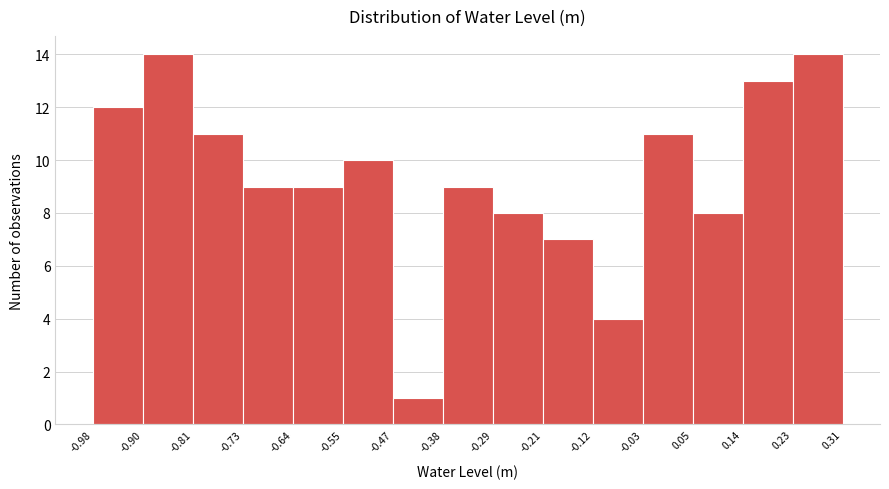

Reading left to right, transcribe this chart: for each bar, give the range it covers on the x-axis and its height. The values are not printed on the chart, so give them approximately, as read against the axis.

-0.98 to -0.90: 12
-0.90 to -0.81: 14
-0.81 to -0.73: 11
-0.73 to -0.64: 9
-0.64 to -0.55: 9
-0.55 to -0.47: 10
-0.47 to -0.38: 1
-0.38 to -0.29: 9
-0.29 to -0.21: 8
-0.21 to -0.12: 7
-0.12 to -0.03: 4
-0.03 to 0.05: 11
0.05 to 0.14: 8
0.14 to 0.23: 13
0.23 to 0.31: 14